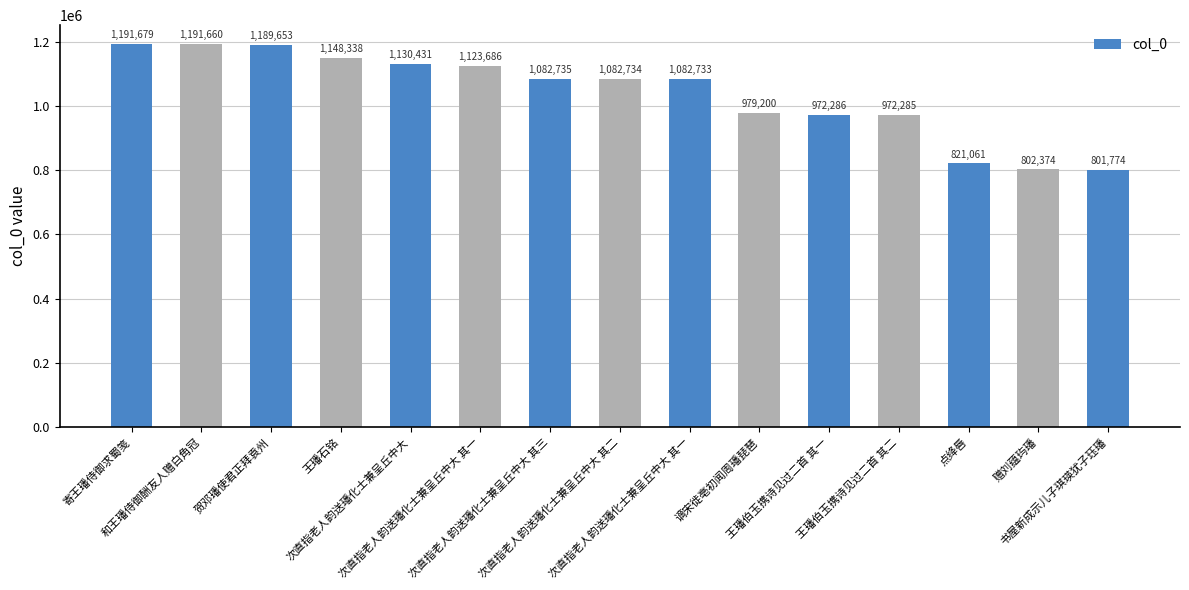

Reading right to left, extract all data points from this chart.

书屋新成示儿子琪瑛犹子珏璠=801774	赠刘蕴玙璠=802374	点绛唇=821061	王璠伯玉携诗见过二首 其二=972285	王璠伯玉携诗见过二首 其一=972286	谪宋徙亳初闻周璠琵琶=979200	次直指老人韵送璠化士兼呈丘中大 其一=1082733	次直指老人韵送璠化士兼呈丘中大 其二=1082734	次直指老人韵送璠化士兼呈丘中大 其三=1082735	次直指老人韵送璠化士兼呈丘中大 其一=1123686	次直指老人韵送璠化士兼呈丘中大=1130431	王璠石铭=1148338	贺邓璠使君正拜袁州=1189653	和王璠侍御酬友人赠白角冠=1191660	寄王璠侍御求蜀笺=1191679